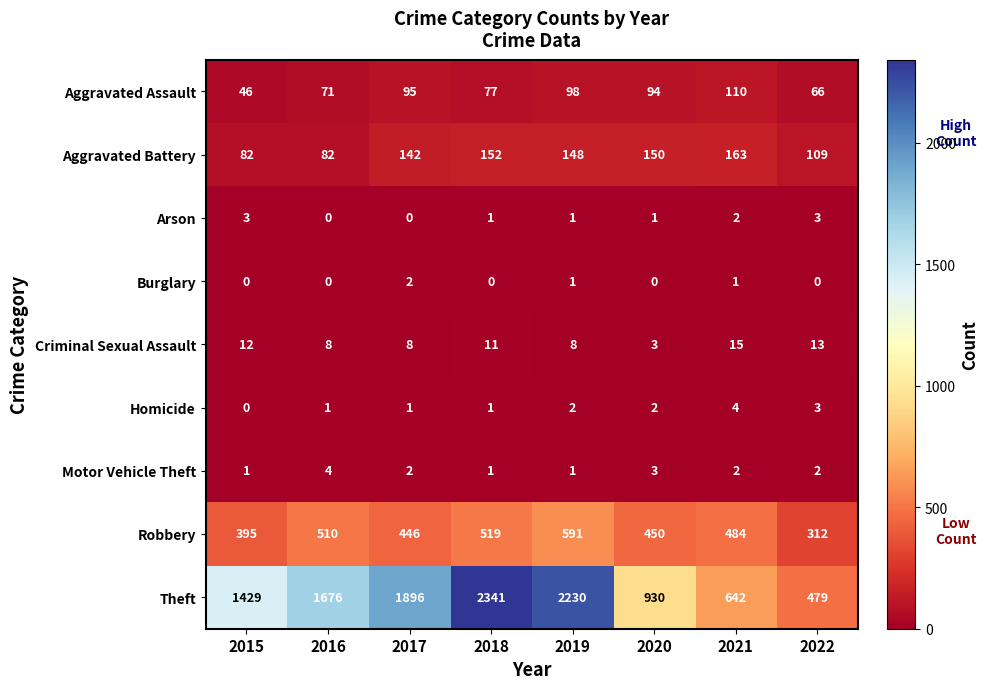

What is the difference between the maximum and minimum values in the Aggravated Assault series?

64